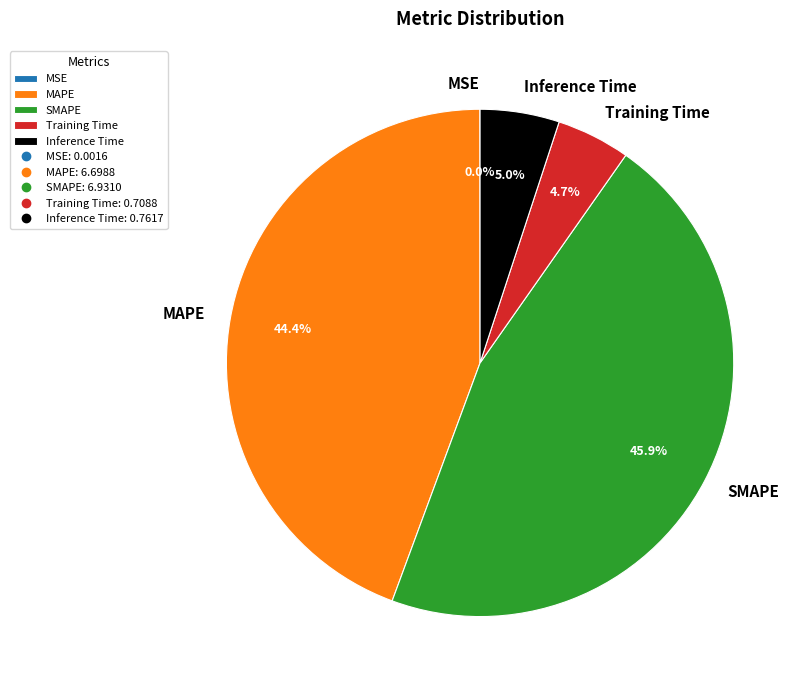

Which category has the biggest portion of the pie?

SMAPE